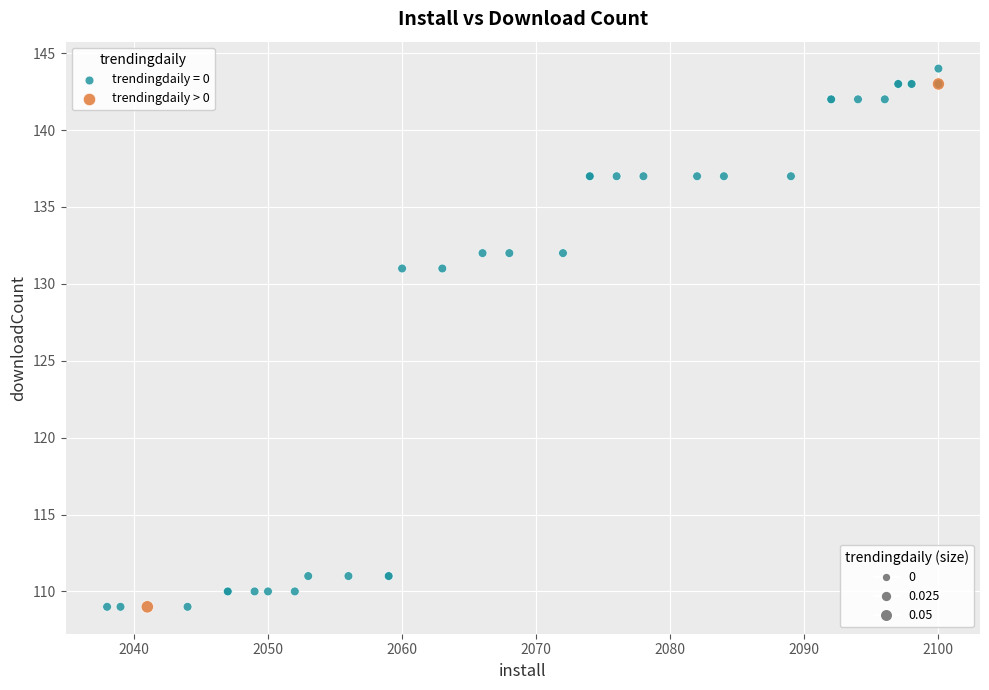

What are all the series names shown in the legend?

trendingdaily = 0, trendingdaily > 0